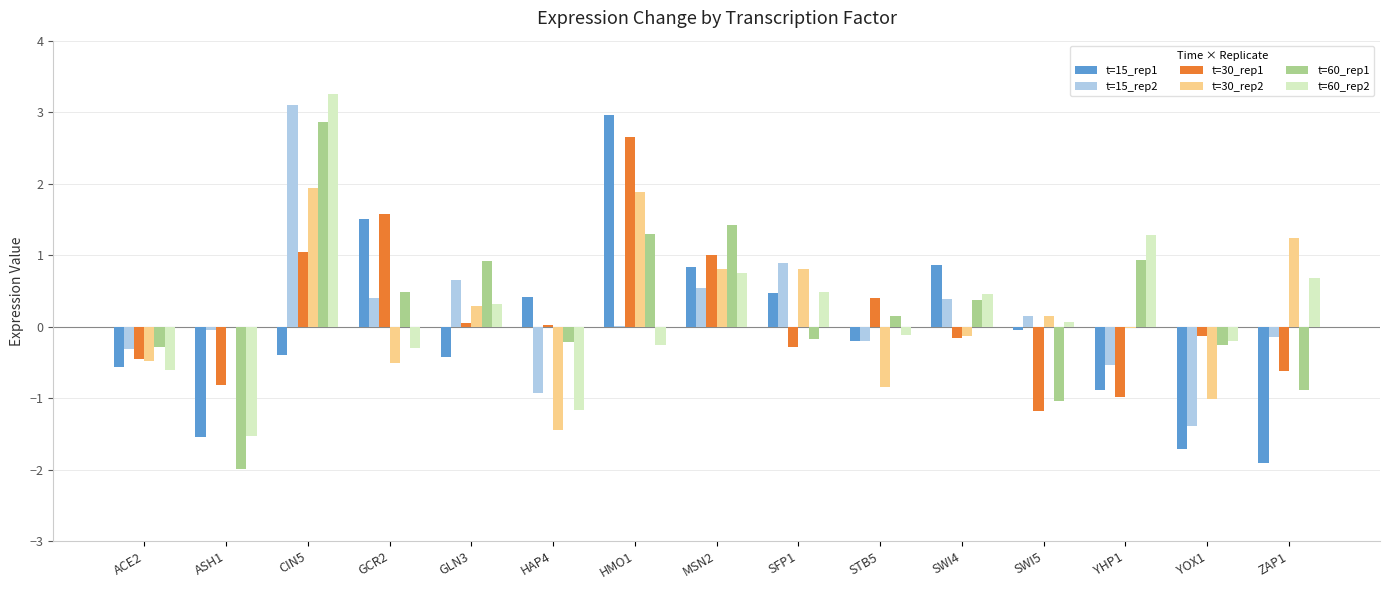

Which series changed the most between CIN5 and GCR2?

t=60_rep2